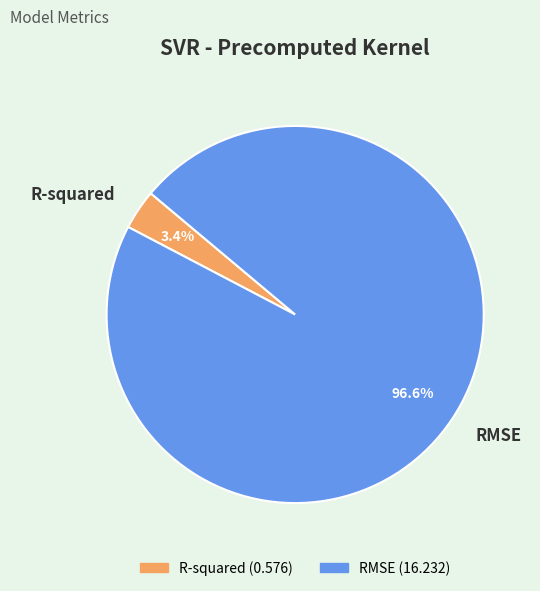

What percentage is the R-squared slice, to the nearest percent?

3%